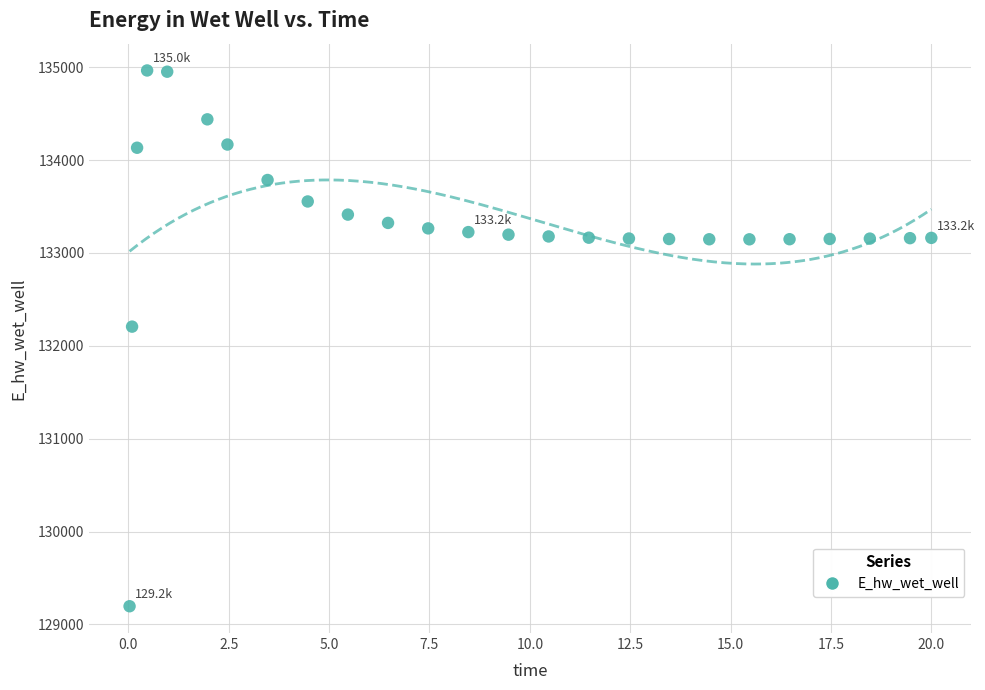

What is the range of Y values (max minus min)?

5769.4